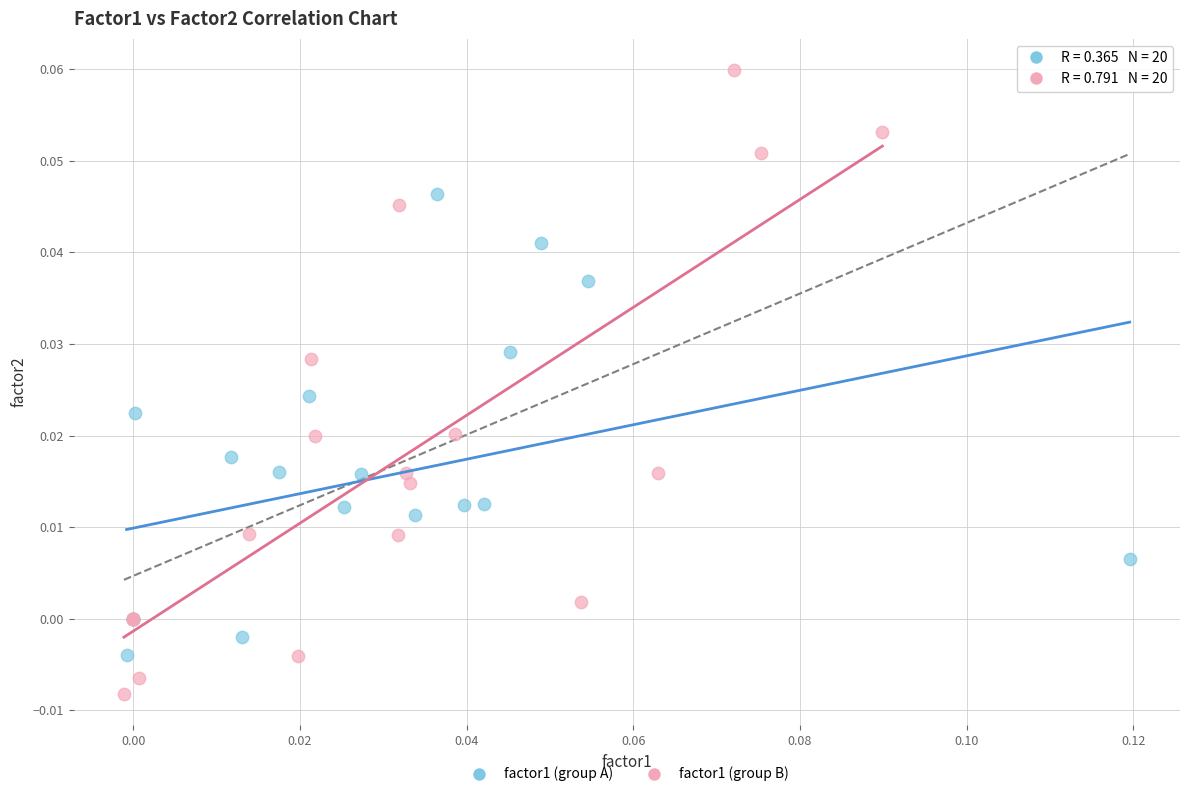

Which series reaches the maximum Y coordinate?

factor1 (group B)